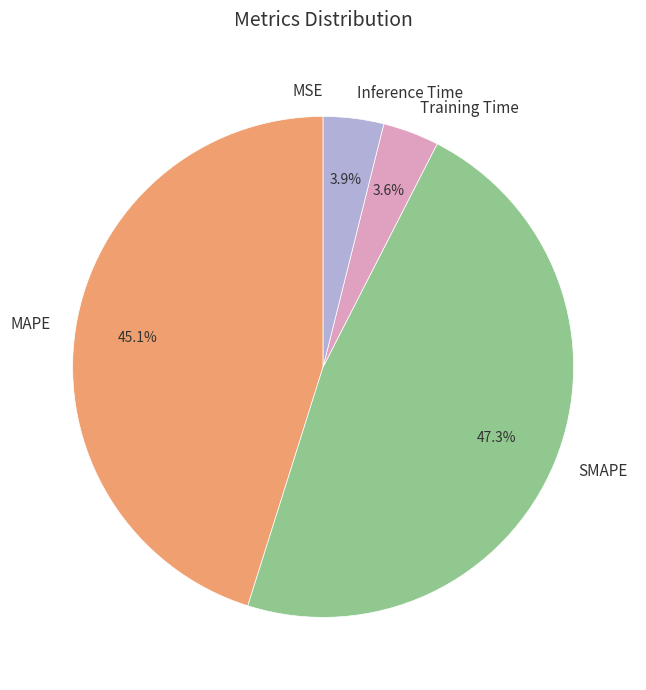

Does SMAPE represent more than half of the total?

No